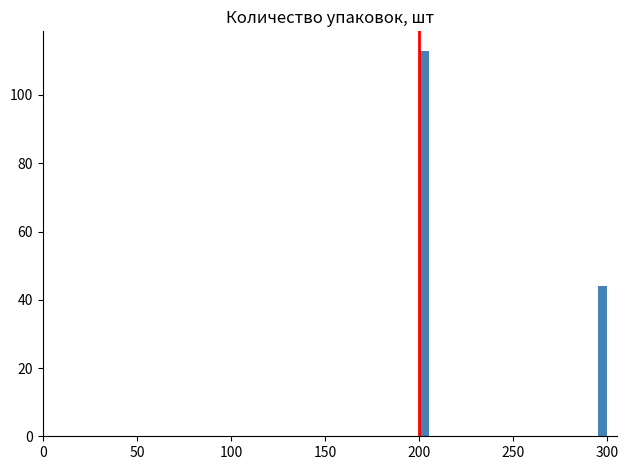

Around what value on the x-axis is the tallest bar? Give the approximate position of its centre, as read against the axis.

205